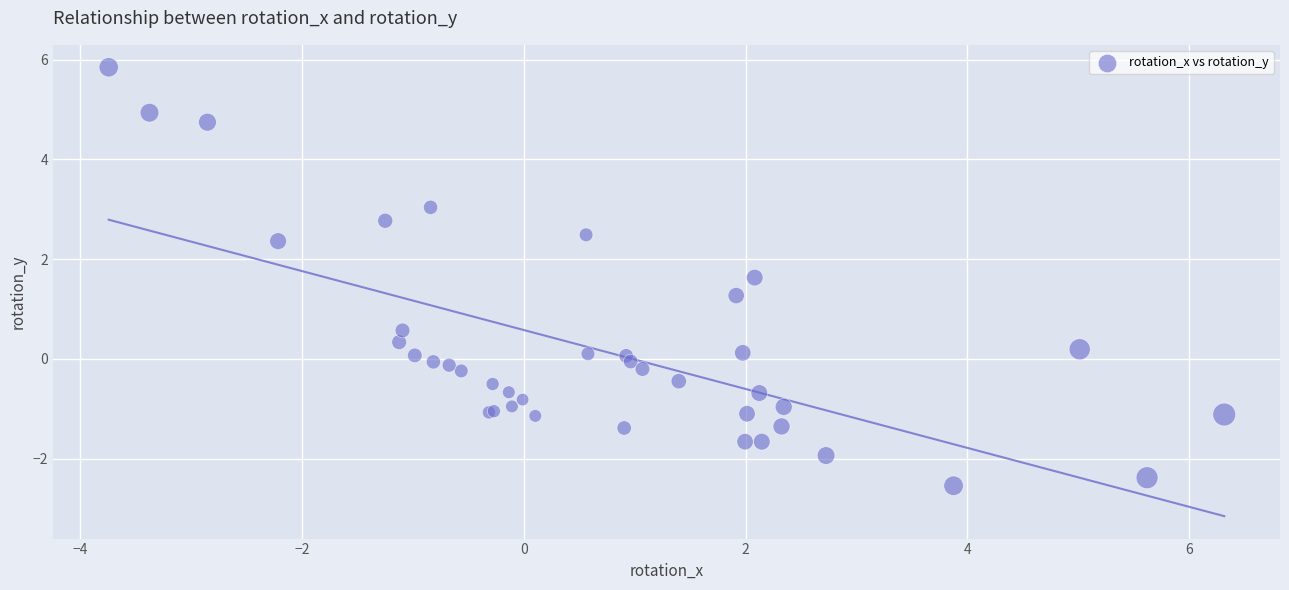

What Y value in the scatter plot is closest to 1?

1.3